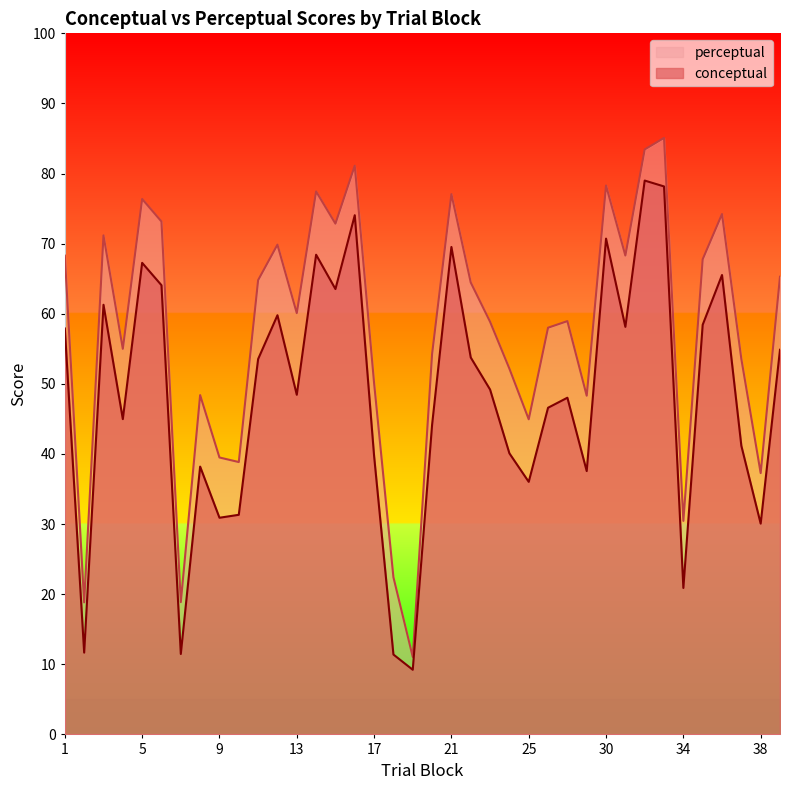

Where is conceptual nearest to the value 44?

20